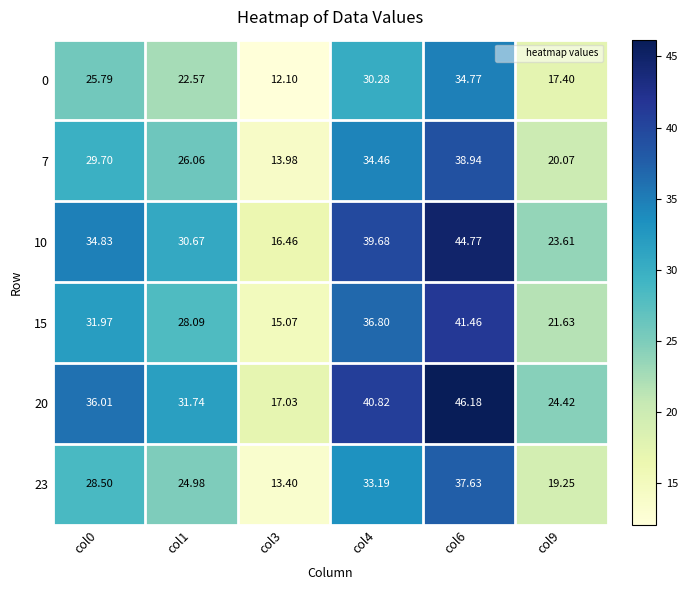

Which category has the lowest value across all series?

col3